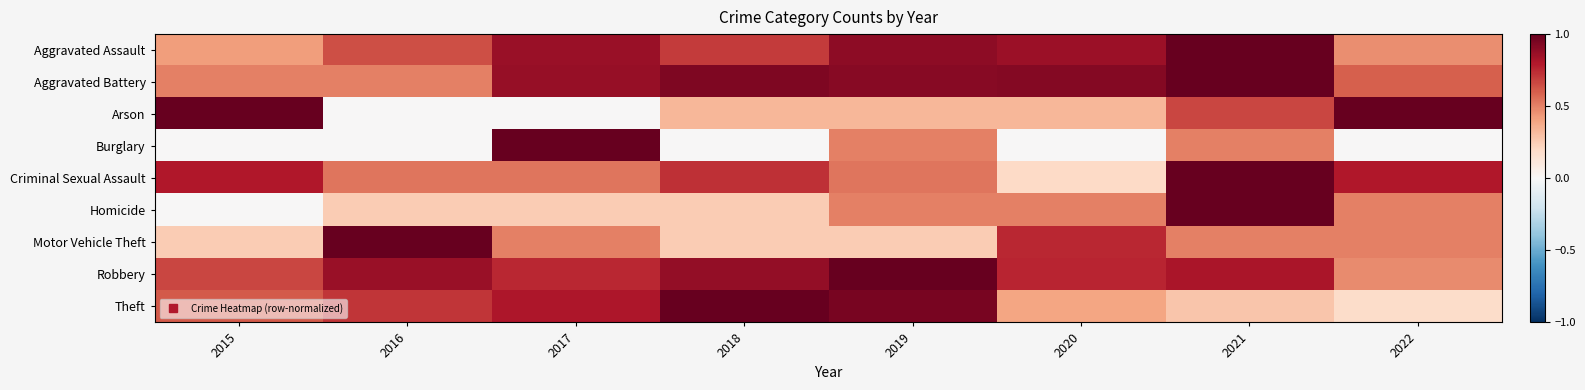

What is the difference between the highest and lowest values at 2019?

0.8